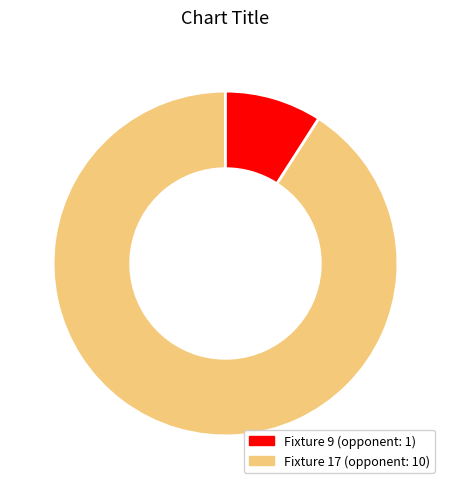

Is there a majority slice in this chart?

Yes